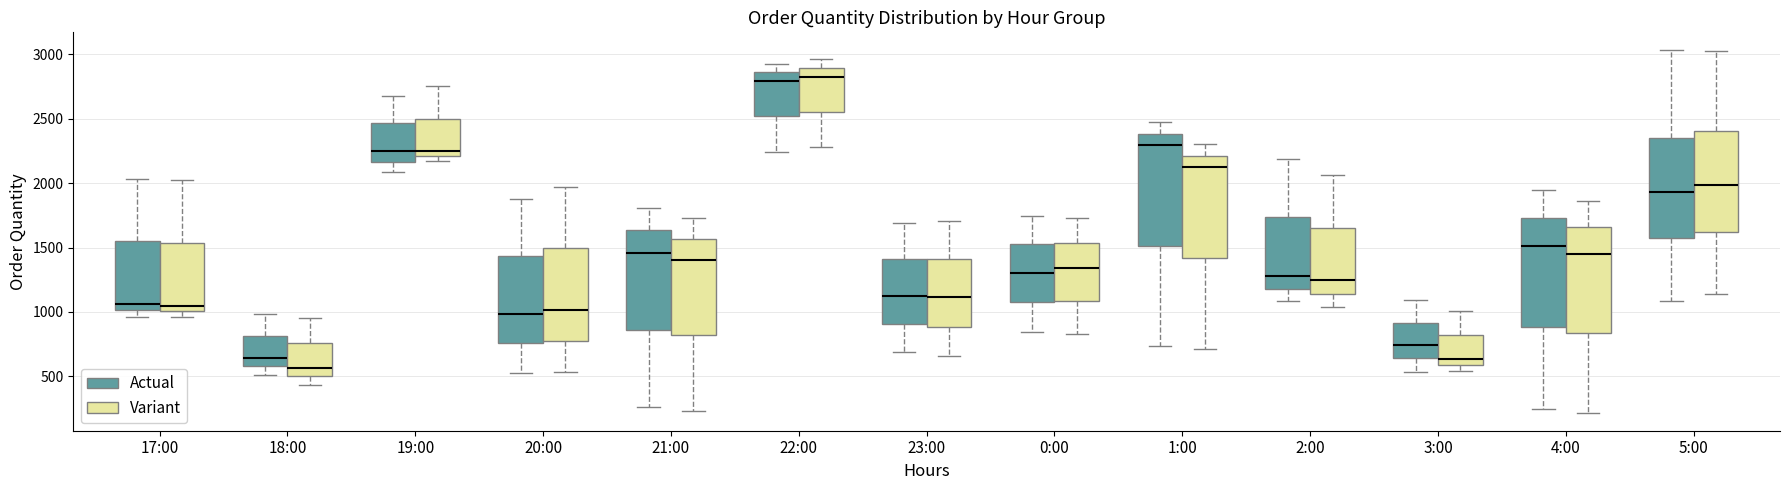

Where is the lower edge of the box for 17:00 (Variant) on the y-axis? The values are not printed on the chart, so give them approximately, as read against the axis.

1000